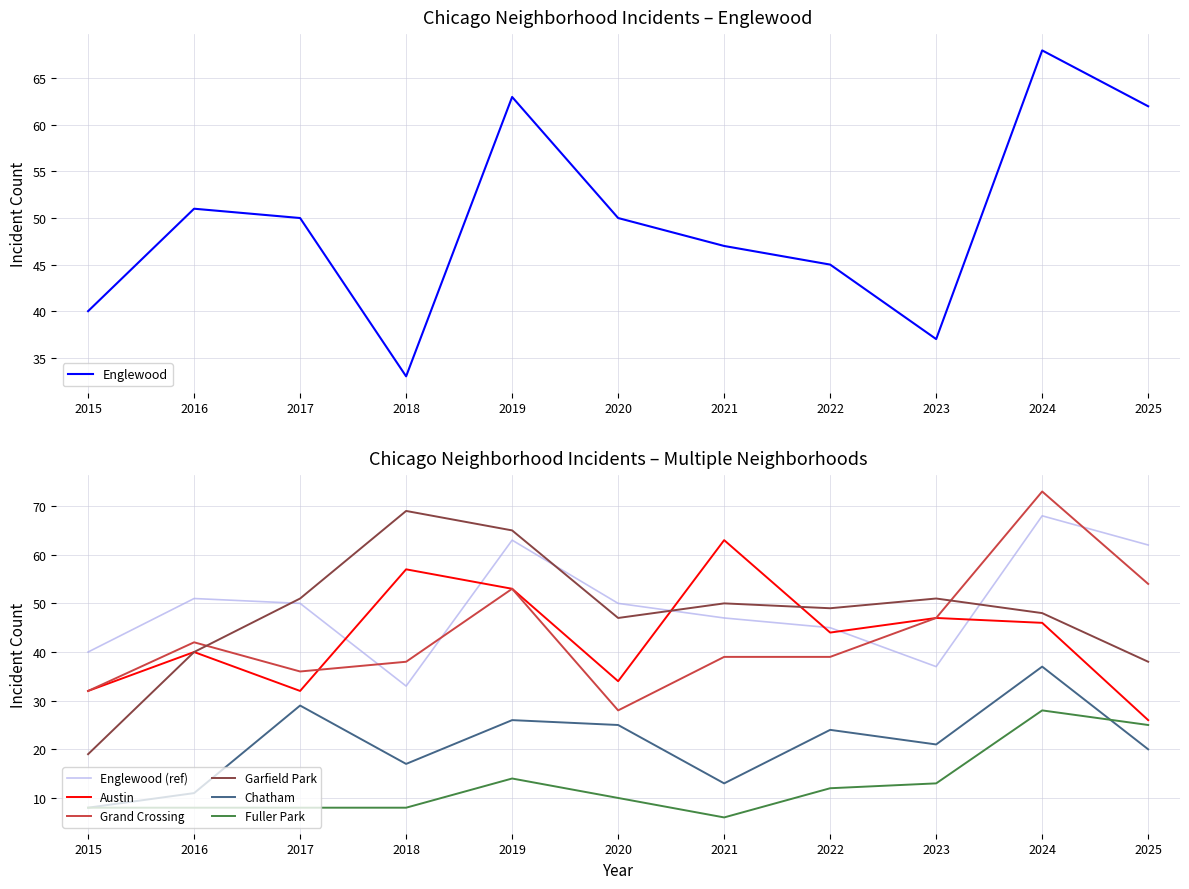

Which series has the largest range (max minus min)?

Garfield Park